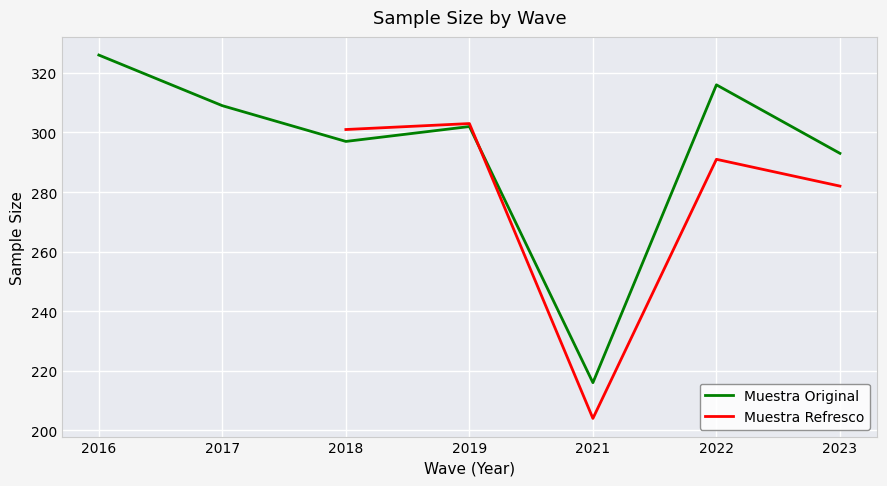

Is this an area chart (filled region under the line)?

No